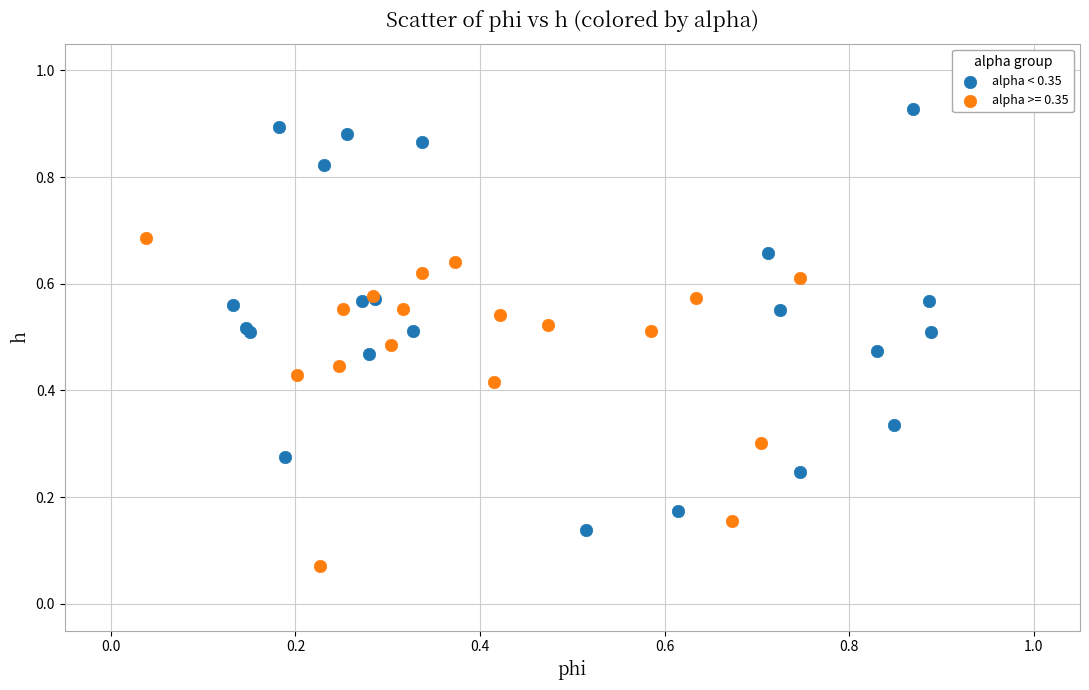

Which series reaches the minimum Y coordinate?

alpha >= 0.35